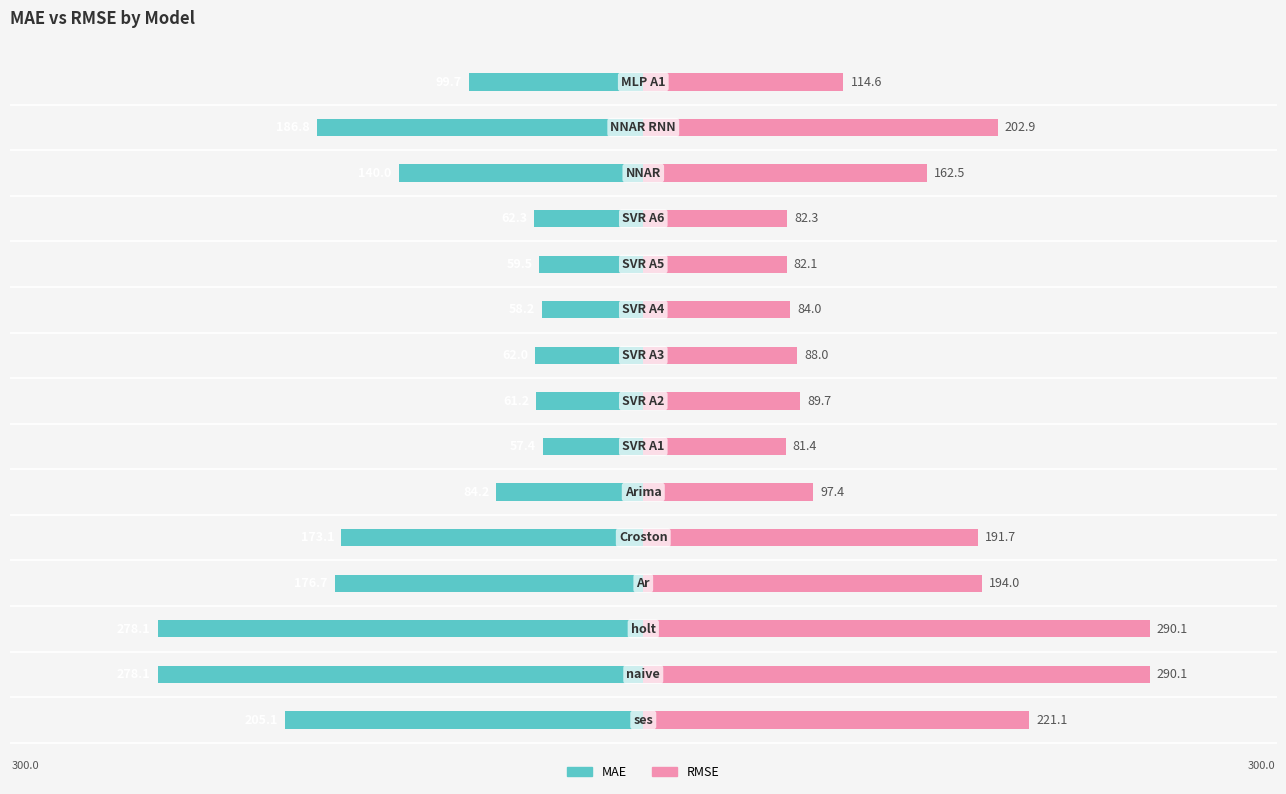

What is the sum of the RMSE values at 1 and 13?

493.0